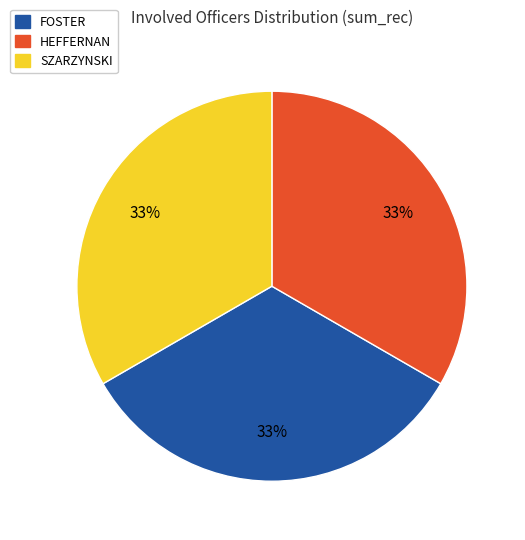

Approximately how many times larger is the value at HEFFERNAN compared to SZARZYNSKI?

1.0